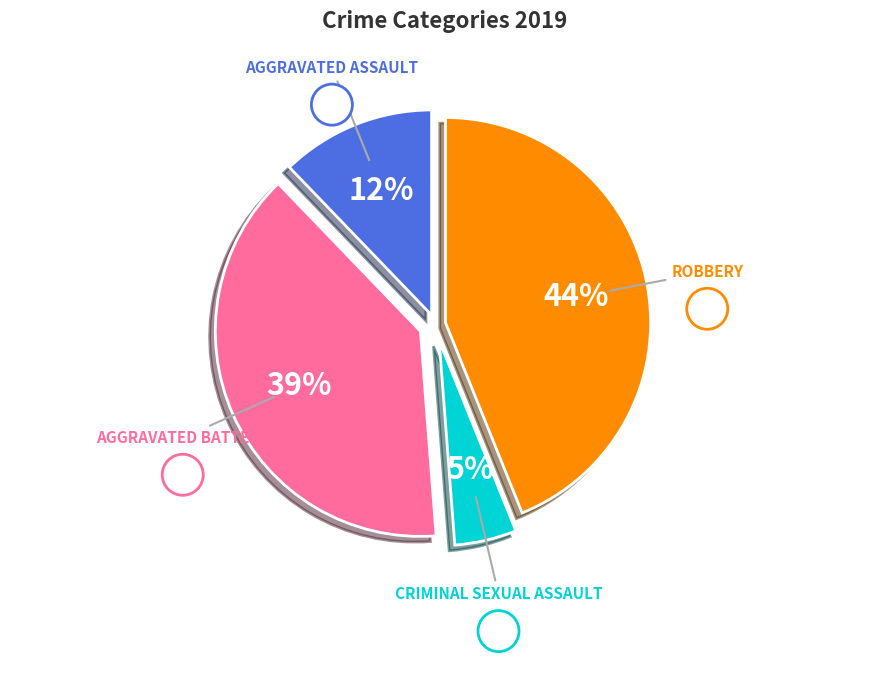

Is there a majority slice in this chart?

No